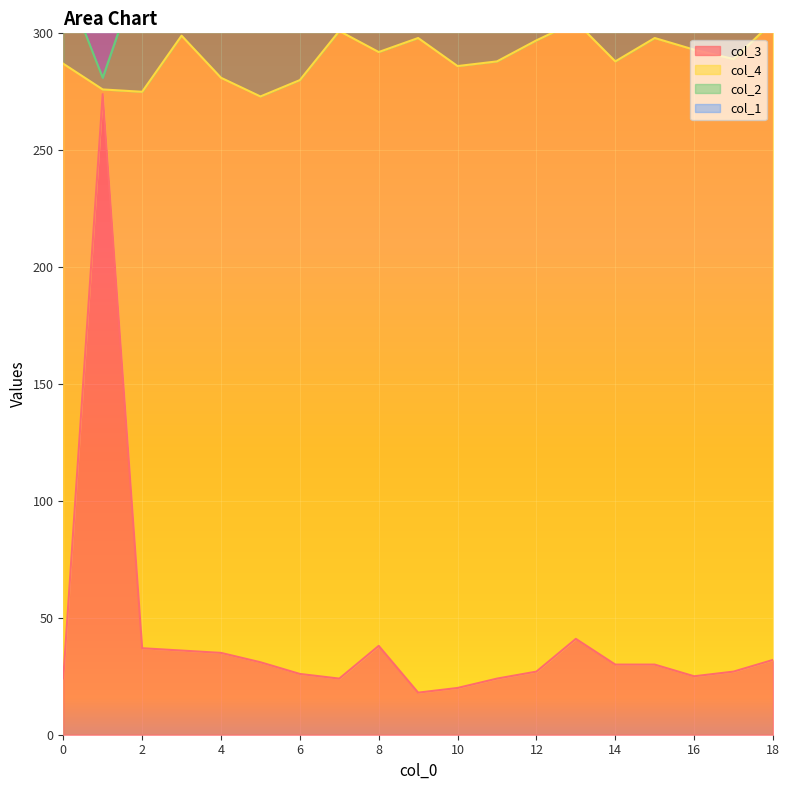

Count the number of categories in the chart.

19